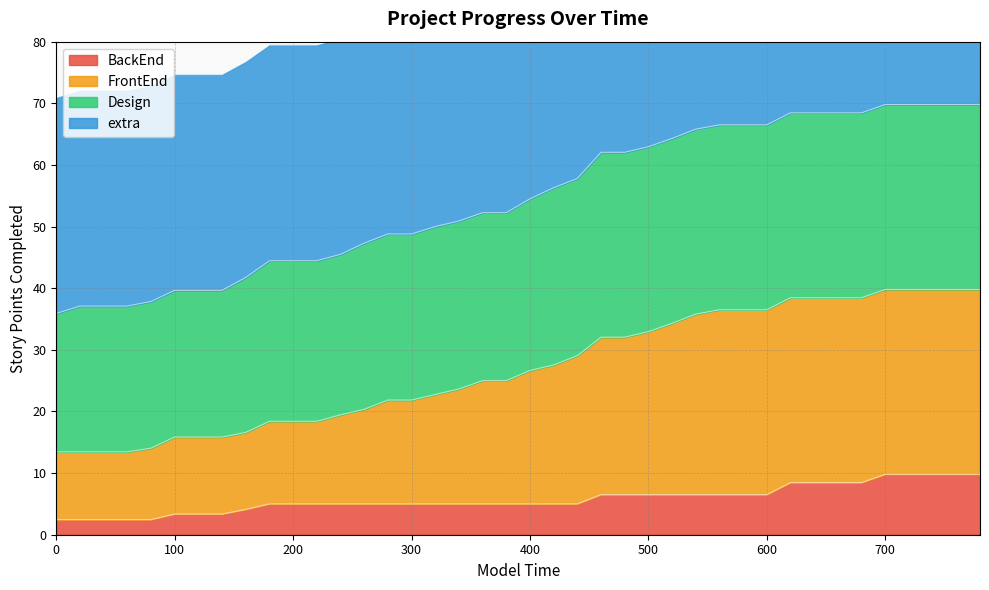

What is the highest value of the BackEnd series?

9.8